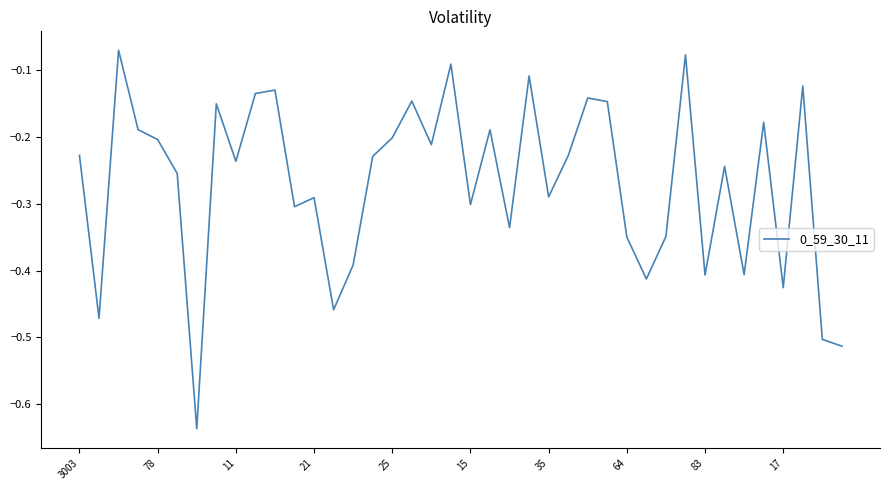

What is the difference between the maximum and minimum values?

0.6